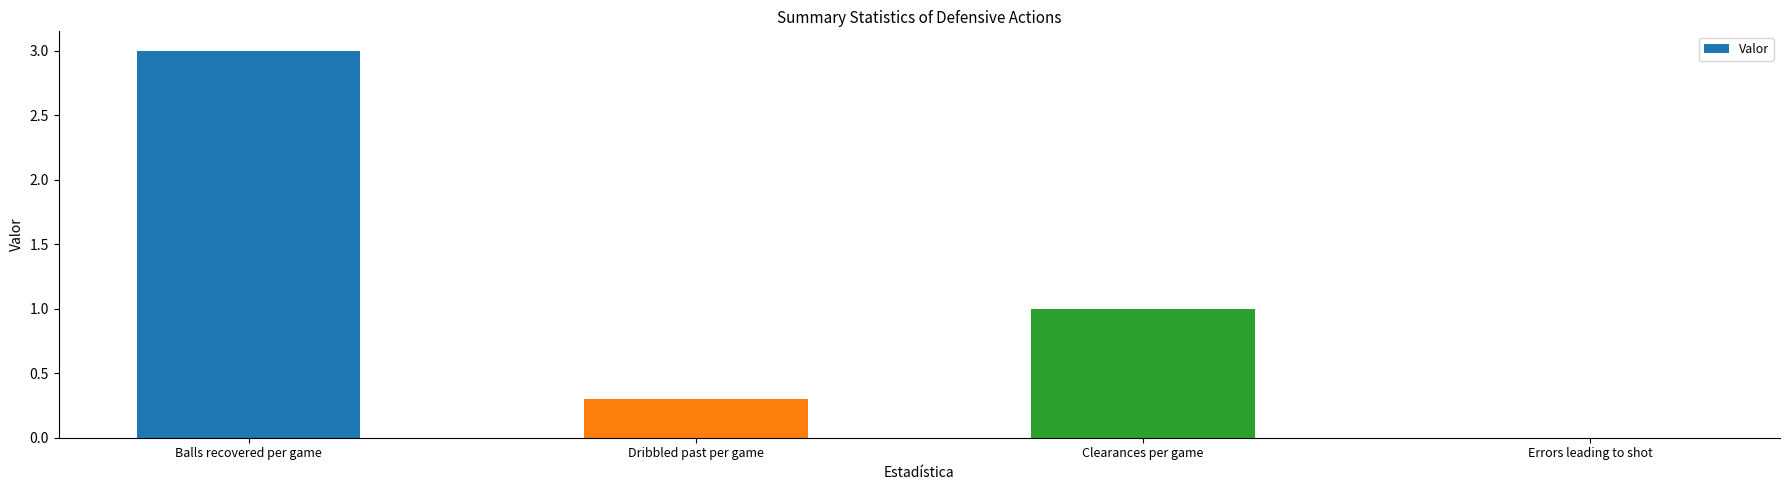

True or false: the data shows 1.2 at Errors leading to shot.

False